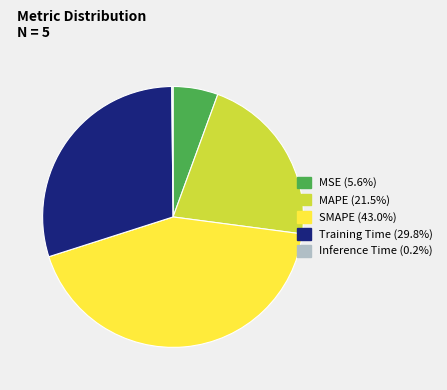

Combined, do MSE and SMAPE account for over 50%?

No